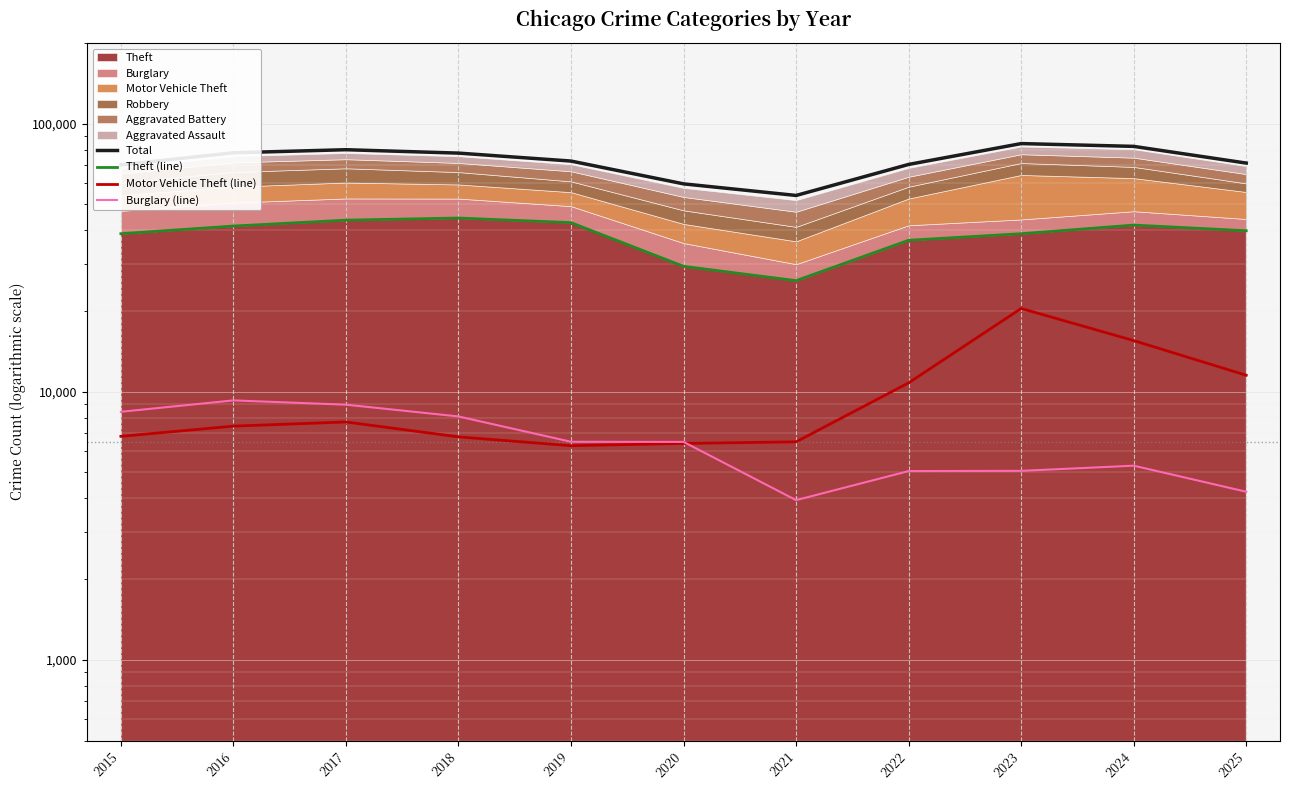

Which category has the lowest value across all series?

2021